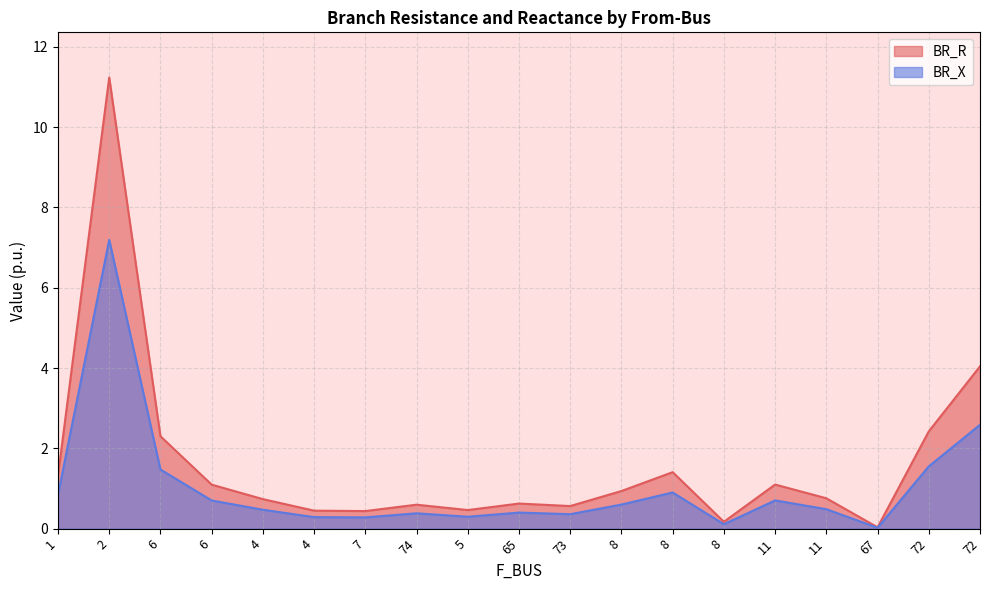

Is the value of BR_R at 67 greater than the value of BR_X at 8?

No